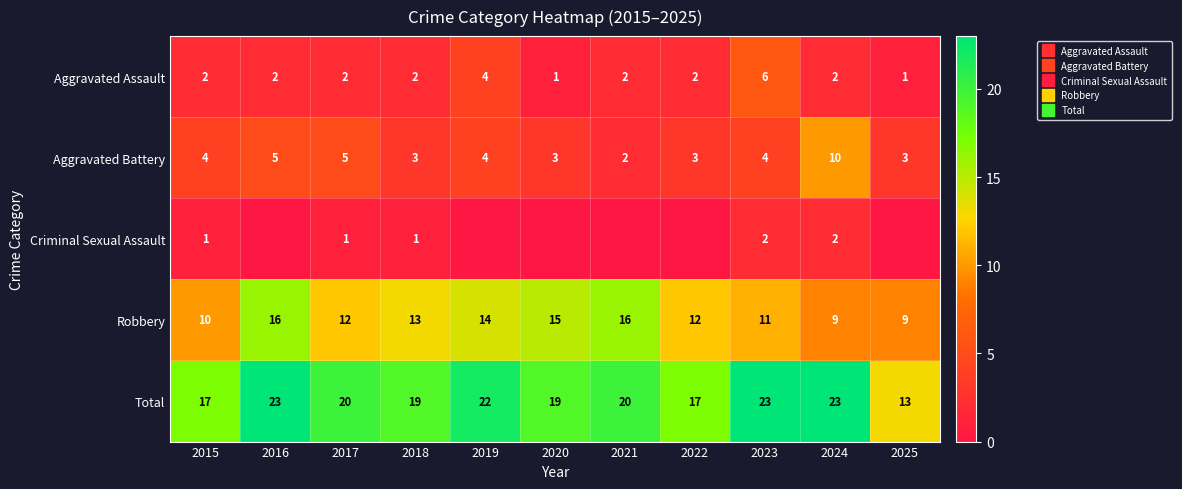

At how many categories does at least one series exceed 15?

10